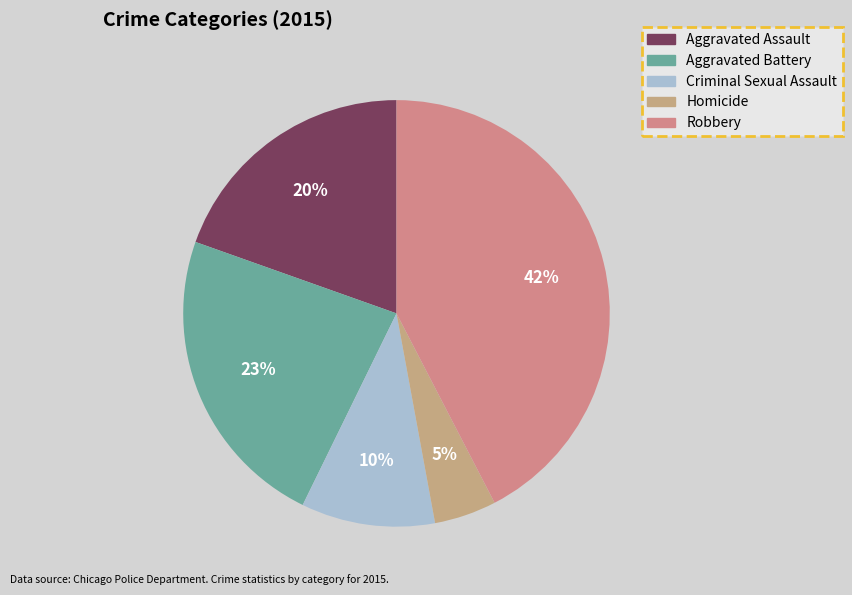

How many segments does this pie chart have?

5